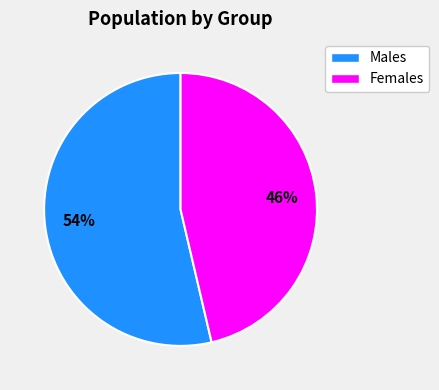

To the nearest percent, what is the average slice percentage?

50%